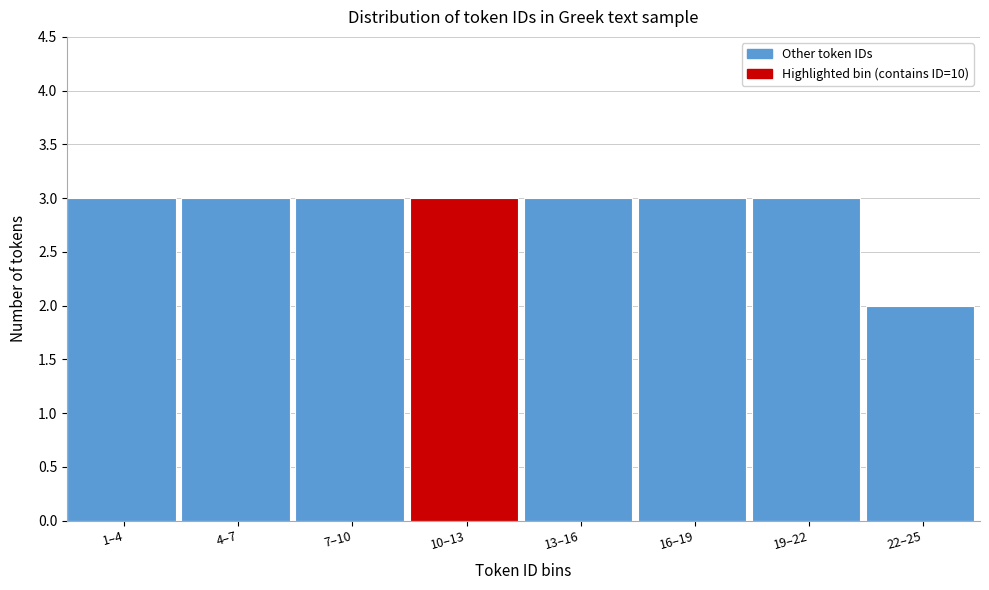

Reading right to left, transcribe all the data shown in this chart.

22–25=2	19–22=3	16–19=3	13–16=3	10–13=3	7–10=3	4–7=3	1–4=3